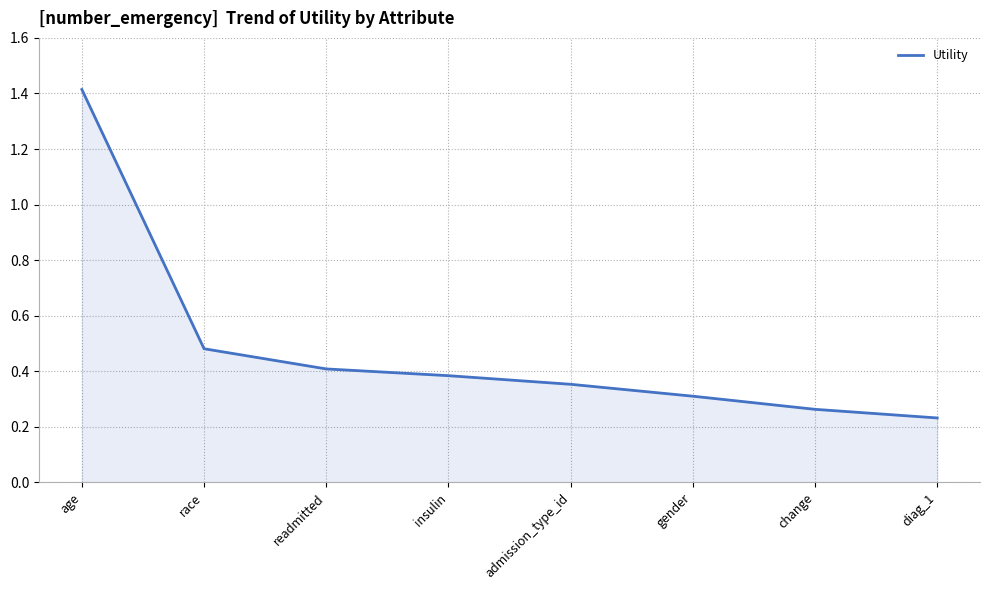

Is it true that the value at diag_1 is 0.1?

False